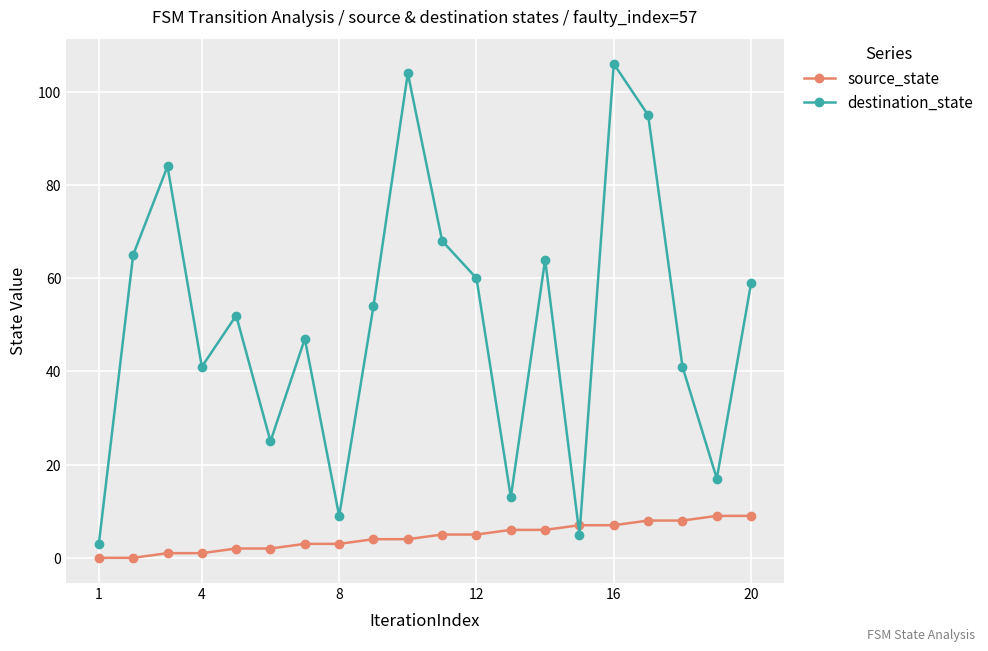

What is the lowest value of the destination_state series?

3